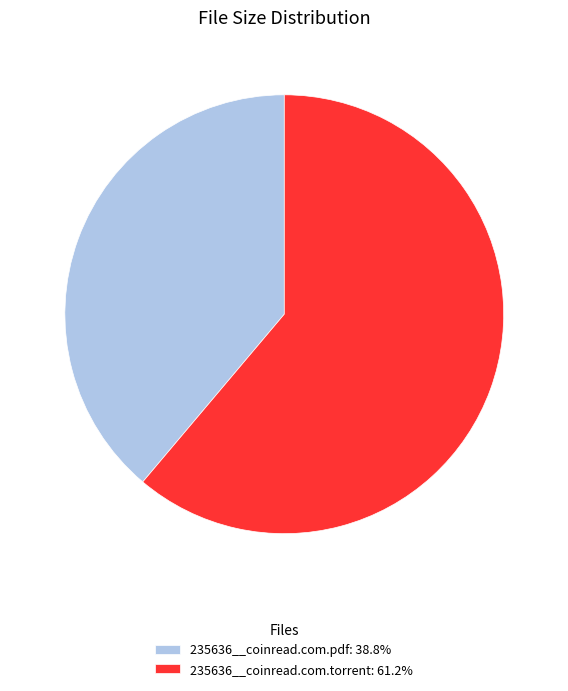

Combined, do 235636__coinread.com.pdf: 38.8% and 235636__coinread.com.torrent: 61.2% account for over 50%?

Yes